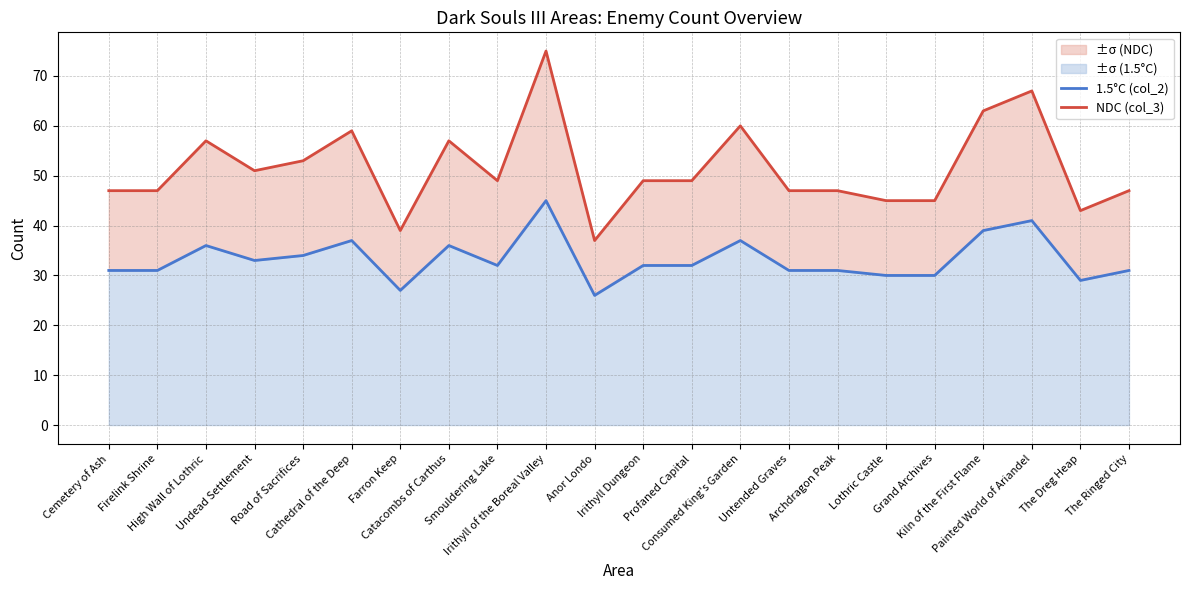

What is the difference between the maximum and second lowest values in the NDC (col_3) series?

36